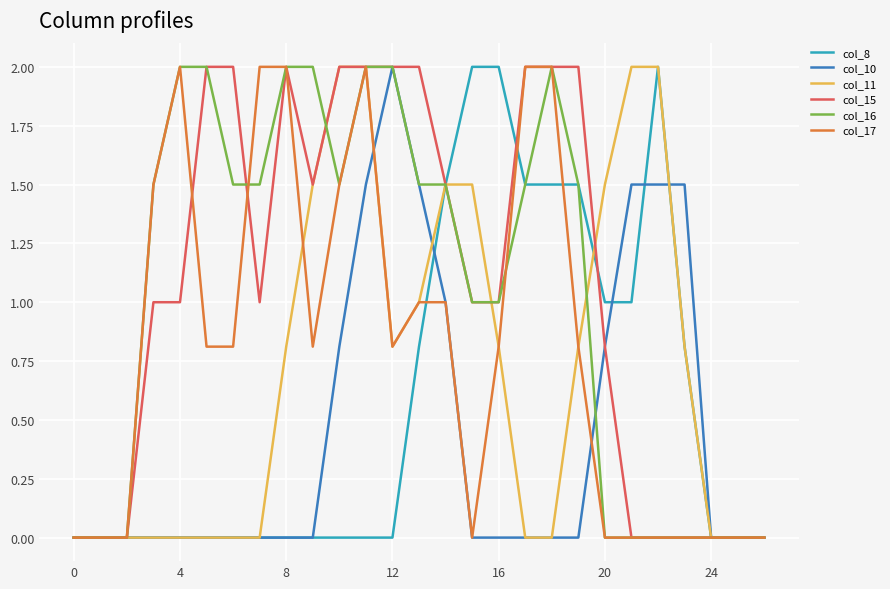

What is the difference between the maximum and second lowest values in the col_8 series?

2.0